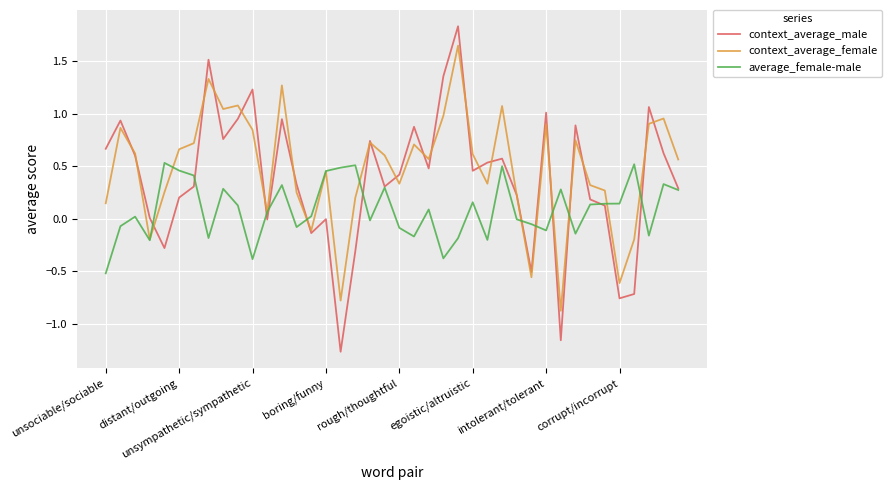

What is the highest value of the context_average_male series?

1.8